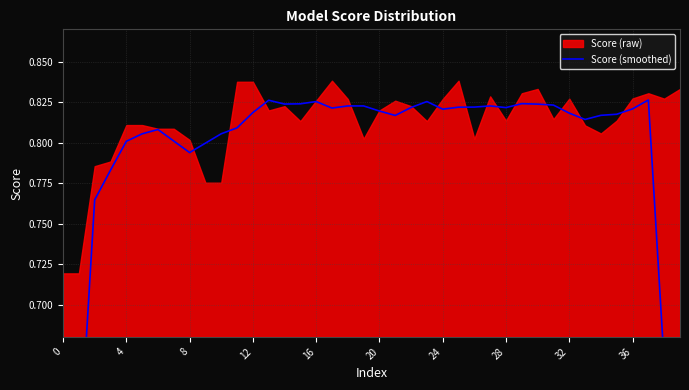

How many lines are shown in the chart?

1